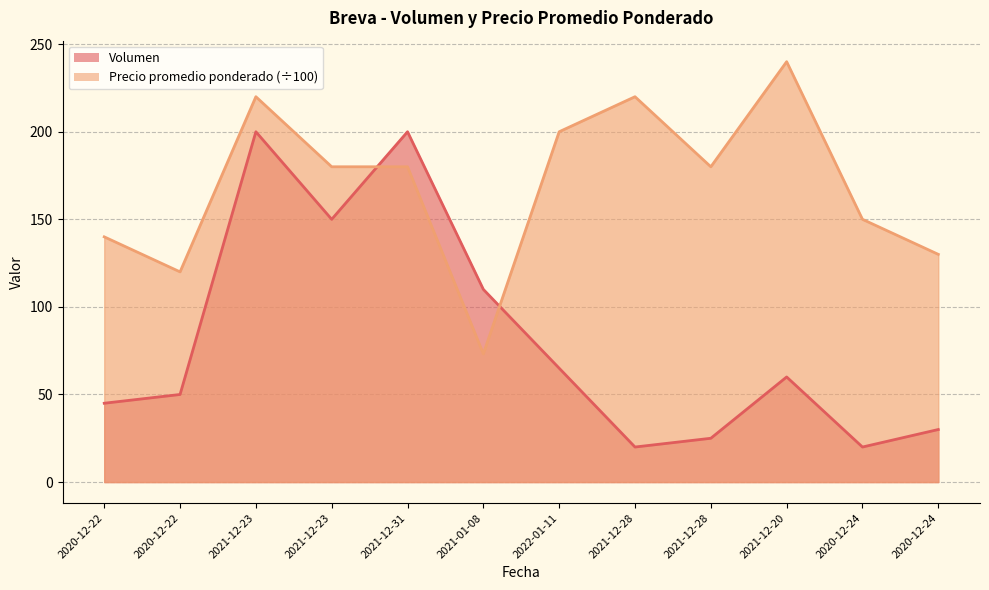

At which category does Precio promedio ponderado reach its first local peak?

2021-12-23